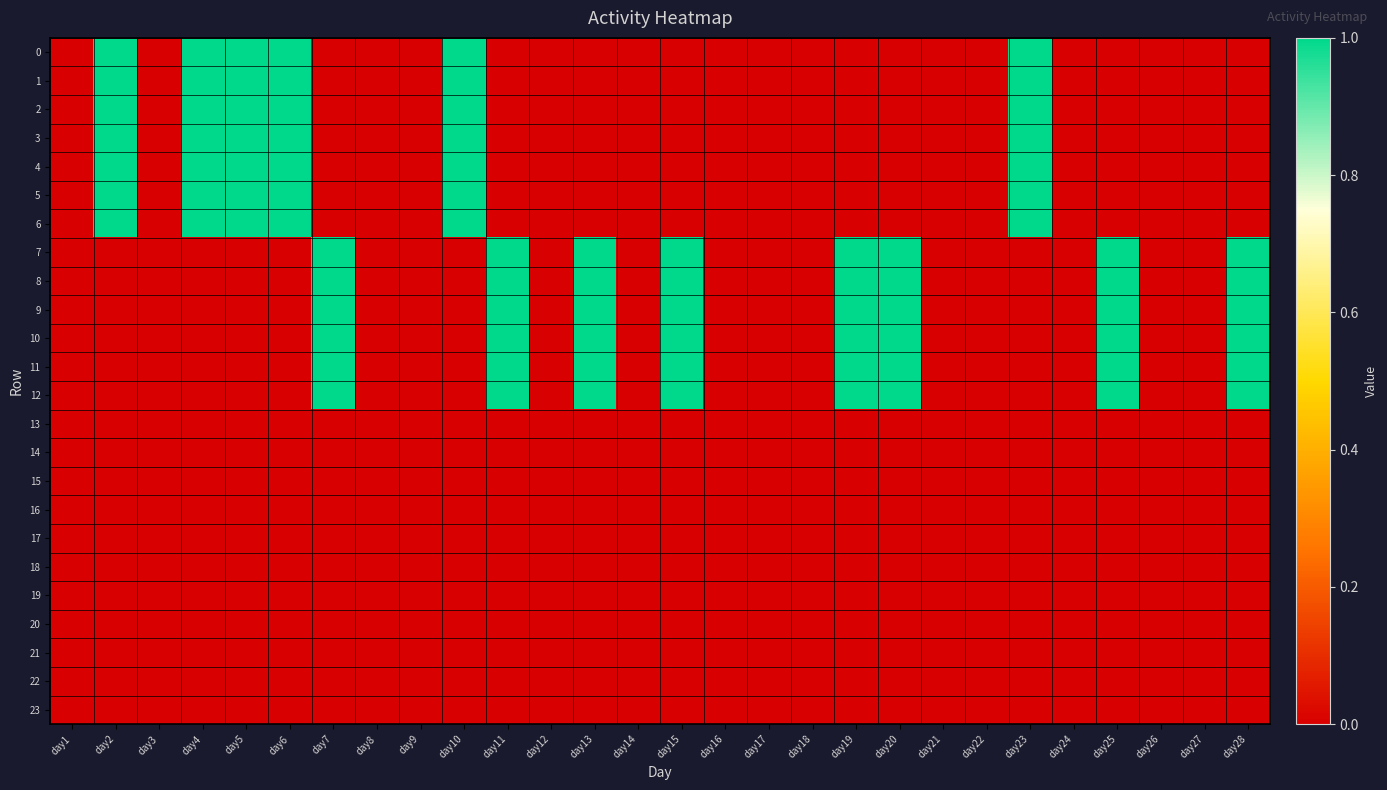

Reading left to right, list all the values displayed in this chart.

0: day1=0	day2=1	day3=0	day4=1	day5=1	day6=1	day7=0	day8=0	day9=0	day10=1	day11=0	day12=0	day13=0	day14=0	day15=0	day16=0	day17=0	day18=0	day19=0	day20=0	day21=0	day22=0	day23=1	day24=0	day25=0	day26=0	day27=0	day28=0
1: day1=0	day2=1	day3=0	day4=1	day5=1	day6=1	day7=0	day8=0	day9=0	day10=1	day11=0	day12=0	day13=0	day14=0	day15=0	day16=0	day17=0	day18=0	day19=0	day20=0	day21=0	day22=0	day23=1	day24=0	day25=0	day26=0	day27=0	day28=0
2: day1=0	day2=1	day3=0	day4=1	day5=1	day6=1	day7=0	day8=0	day9=0	day10=1	day11=0	day12=0	day13=0	day14=0	day15=0	day16=0	day17=0	day18=0	day19=0	day20=0	day21=0	day22=0	day23=1	day24=0	day25=0	day26=0	day27=0	day28=0
3: day1=0	day2=1	day3=0	day4=1	day5=1	day6=1	day7=0	day8=0	day9=0	day10=1	day11=0	day12=0	day13=0	day14=0	day15=0	day16=0	day17=0	day18=0	day19=0	day20=0	day21=0	day22=0	day23=1	day24=0	day25=0	day26=0	day27=0	day28=0
4: day1=0	day2=1	day3=0	day4=1	day5=1	day6=1	day7=0	day8=0	day9=0	day10=1	day11=0	day12=0	day13=0	day14=0	day15=0	day16=0	day17=0	day18=0	day19=0	day20=0	day21=0	day22=0	day23=1	day24=0	day25=0	day26=0	day27=0	day28=0
5: day1=0	day2=1	day3=0	day4=1	day5=1	day6=1	day7=0	day8=0	day9=0	day10=1	day11=0	day12=0	day13=0	day14=0	day15=0	day16=0	day17=0	day18=0	day19=0	day20=0	day21=0	day22=0	day23=1	day24=0	day25=0	day26=0	day27=0	day28=0
6: day1=0	day2=1	day3=0	day4=1	day5=1	day6=1	day7=0	day8=0	day9=0	day10=1	day11=0	day12=0	day13=0	day14=0	day15=0	day16=0	day17=0	day18=0	day19=0	day20=0	day21=0	day22=0	day23=1	day24=0	day25=0	day26=0	day27=0	day28=0
7: day1=0	day2=0	day3=0	day4=0	day5=0	day6=0	day7=1	day8=0	day9=0	day10=0	day11=1	day12=0	day13=1	day14=0	day15=1	day16=0	day17=0	day18=0	day19=1	day20=1	day21=0	day22=0	day23=0	day24=0	day25=1	day26=0	day27=0	day28=1
8: day1=0	day2=0	day3=0	day4=0	day5=0	day6=0	day7=1	day8=0	day9=0	day10=0	day11=1	day12=0	day13=1	day14=0	day15=1	day16=0	day17=0	day18=0	day19=1	day20=1	day21=0	day22=0	day23=0	day24=0	day25=1	day26=0	day27=0	day28=1
9: day1=0	day2=0	day3=0	day4=0	day5=0	day6=0	day7=1	day8=0	day9=0	day10=0	day11=1	day12=0	day13=1	day14=0	day15=1	day16=0	day17=0	day18=0	day19=1	day20=1	day21=0	day22=0	day23=0	day24=0	day25=1	day26=0	day27=0	day28=1
10: day1=0	day2=0	day3=0	day4=0	day5=0	day6=0	day7=1	day8=0	day9=0	day10=0	day11=1	day12=0	day13=1	day14=0	day15=1	day16=0	day17=0	day18=0	day19=1	day20=1	day21=0	day22=0	day23=0	day24=0	day25=1	day26=0	day27=0	day28=1
11: day1=0	day2=0	day3=0	day4=0	day5=0	day6=0	day7=1	day8=0	day9=0	day10=0	day11=1	day12=0	day13=1	day14=0	day15=1	day16=0	day17=0	day18=0	day19=1	day20=1	day21=0	day22=0	day23=0	day24=0	day25=1	day26=0	day27=0	day28=1
12: day1=0	day2=0	day3=0	day4=0	day5=0	day6=0	day7=1	day8=0	day9=0	day10=0	day11=1	day12=0	day13=1	day14=0	day15=1	day16=0	day17=0	day18=0	day19=1	day20=1	day21=0	day22=0	day23=0	day24=0	day25=1	day26=0	day27=0	day28=1
13: day1=0	day2=0	day3=0	day4=0	day5=0	day6=0	day7=0	day8=0	day9=0	day10=0	day11=0	day12=0	day13=0	day14=0	day15=0	day16=0	day17=0	day18=0	day19=0	day20=0	day21=0	day22=0	day23=0	day24=0	day25=0	day26=0	day27=0	day28=0
14: day1=0	day2=0	day3=0	day4=0	day5=0	day6=0	day7=0	day8=0	day9=0	day10=0	day11=0	day12=0	day13=0	day14=0	day15=0	day16=0	day17=0	day18=0	day19=0	day20=0	day21=0	day22=0	day23=0	day24=0	day25=0	day26=0	day27=0	day28=0
15: day1=0	day2=0	day3=0	day4=0	day5=0	day6=0	day7=0	day8=0	day9=0	day10=0	day11=0	day12=0	day13=0	day14=0	day15=0	day16=0	day17=0	day18=0	day19=0	day20=0	day21=0	day22=0	day23=0	day24=0	day25=0	day26=0	day27=0	day28=0
16: day1=0	day2=0	day3=0	day4=0	day5=0	day6=0	day7=0	day8=0	day9=0	day10=0	day11=0	day12=0	day13=0	day14=0	day15=0	day16=0	day17=0	day18=0	day19=0	day20=0	day21=0	day22=0	day23=0	day24=0	day25=0	day26=0	day27=0	day28=0
17: day1=0	day2=0	day3=0	day4=0	day5=0	day6=0	day7=0	day8=0	day9=0	day10=0	day11=0	day12=0	day13=0	day14=0	day15=0	day16=0	day17=0	day18=0	day19=0	day20=0	day21=0	day22=0	day23=0	day24=0	day25=0	day26=0	day27=0	day28=0
18: day1=0	day2=0	day3=0	day4=0	day5=0	day6=0	day7=0	day8=0	day9=0	day10=0	day11=0	day12=0	day13=0	day14=0	day15=0	day16=0	day17=0	day18=0	day19=0	day20=0	day21=0	day22=0	day23=0	day24=0	day25=0	day26=0	day27=0	day28=0
19: day1=0	day2=0	day3=0	day4=0	day5=0	day6=0	day7=0	day8=0	day9=0	day10=0	day11=0	day12=0	day13=0	day14=0	day15=0	day16=0	day17=0	day18=0	day19=0	day20=0	day21=0	day22=0	day23=0	day24=0	day25=0	day26=0	day27=0	day28=0
20: day1=0	day2=0	day3=0	day4=0	day5=0	day6=0	day7=0	day8=0	day9=0	day10=0	day11=0	day12=0	day13=0	day14=0	day15=0	day16=0	day17=0	day18=0	day19=0	day20=0	day21=0	day22=0	day23=0	day24=0	day25=0	day26=0	day27=0	day28=0
21: day1=0	day2=0	day3=0	day4=0	day5=0	day6=0	day7=0	day8=0	day9=0	day10=0	day11=0	day12=0	day13=0	day14=0	day15=0	day16=0	day17=0	day18=0	day19=0	day20=0	day21=0	day22=0	day23=0	day24=0	day25=0	day26=0	day27=0	day28=0
22: day1=0	day2=0	day3=0	day4=0	day5=0	day6=0	day7=0	day8=0	day9=0	day10=0	day11=0	day12=0	day13=0	day14=0	day15=0	day16=0	day17=0	day18=0	day19=0	day20=0	day21=0	day22=0	day23=0	day24=0	day25=0	day26=0	day27=0	day28=0
23: day1=0	day2=0	day3=0	day4=0	day5=0	day6=0	day7=0	day8=0	day9=0	day10=0	day11=0	day12=0	day13=0	day14=0	day15=0	day16=0	day17=0	day18=0	day19=0	day20=0	day21=0	day22=0	day23=0	day24=0	day25=0	day26=0	day27=0	day28=0